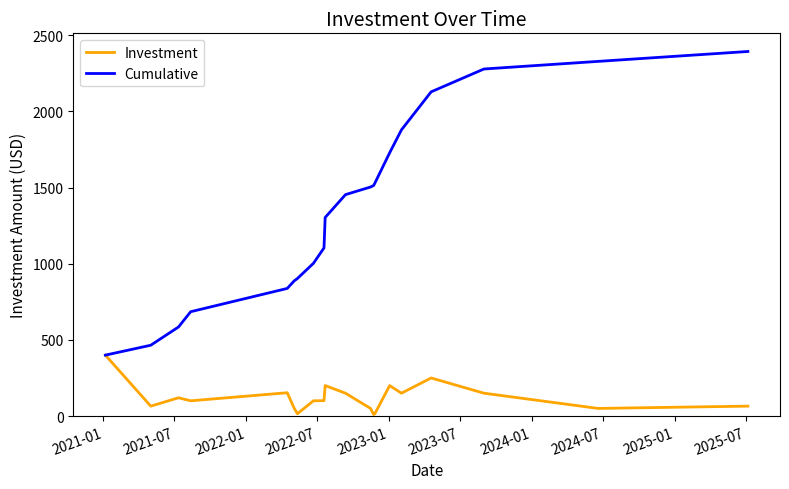

What is the sum of all Cumulative values?

26915